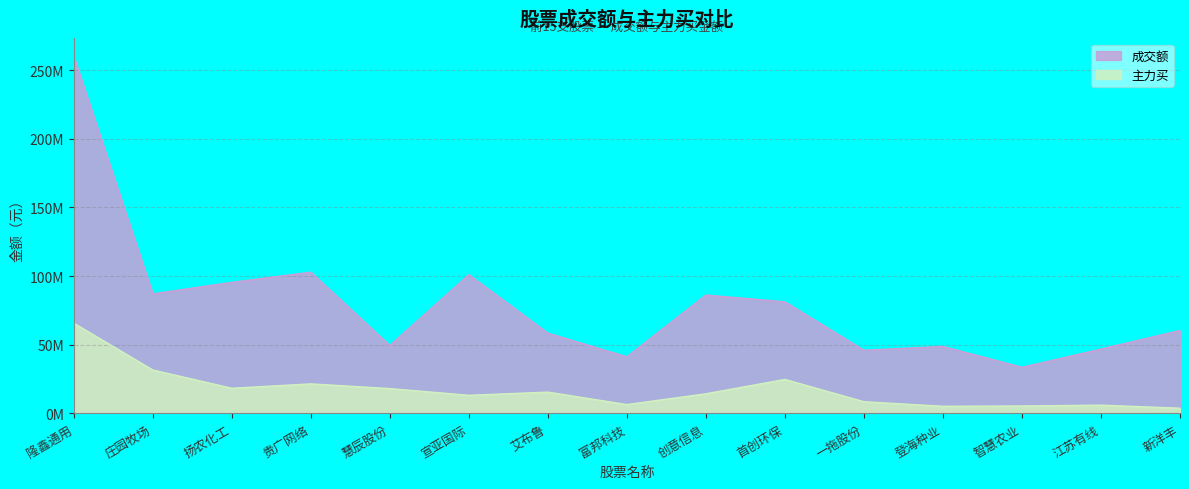

What are all the series names shown in the legend?

成交额, 主力买